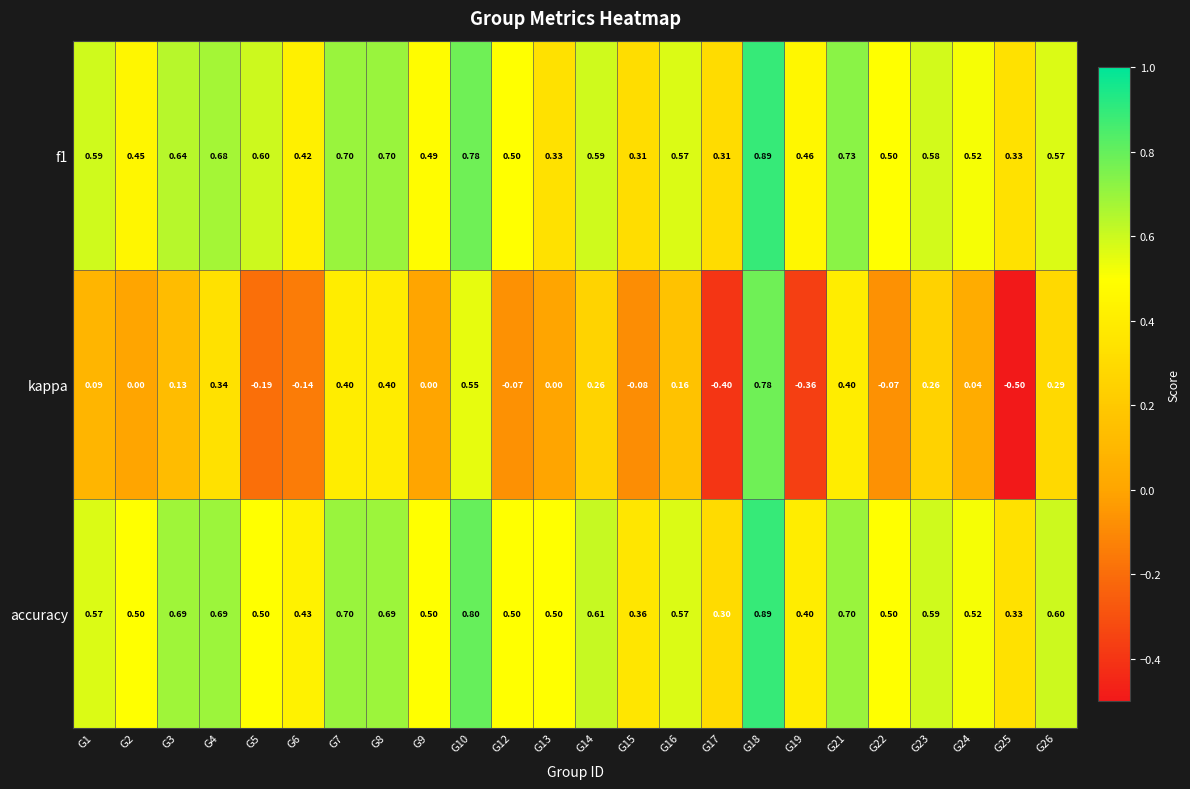

What is the spread (max minus min) of values at G15?

0.4